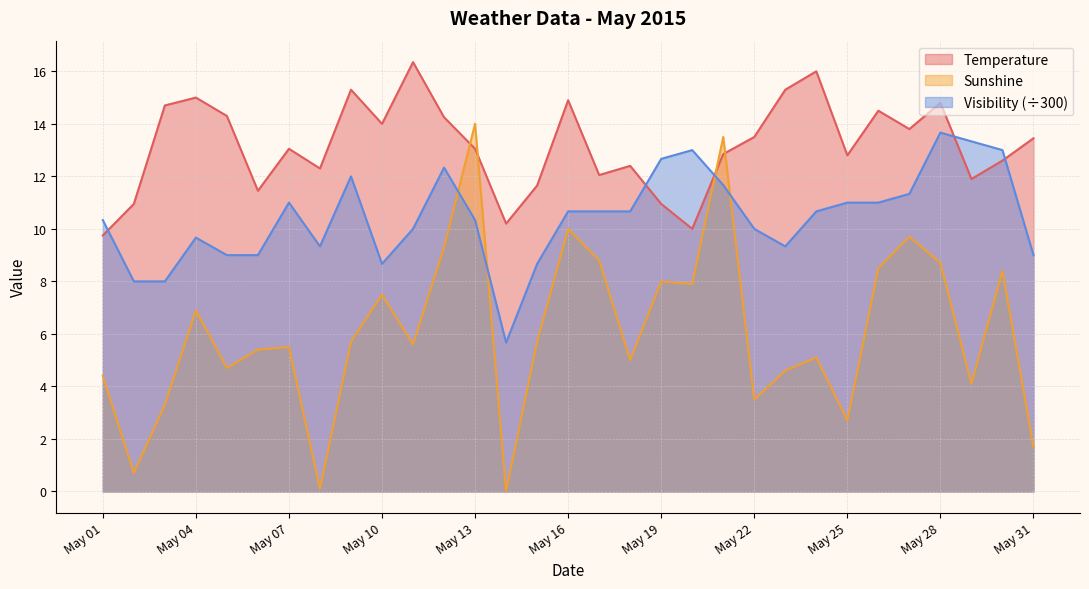

Which series ends up on top after the final intersection of Temperature and Sunshine?

Temperature